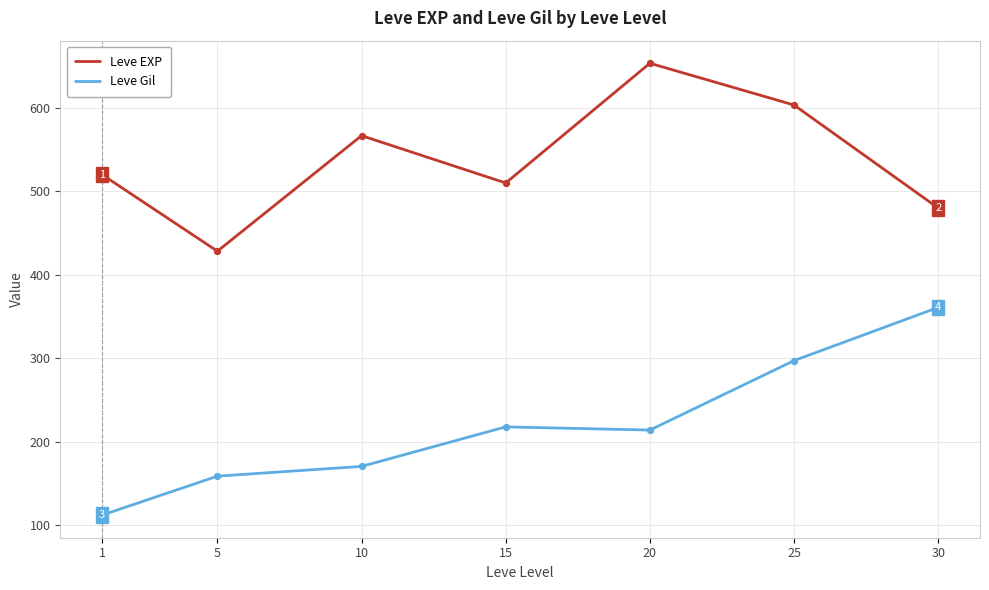

At which category is the sum across all series the highest?

25